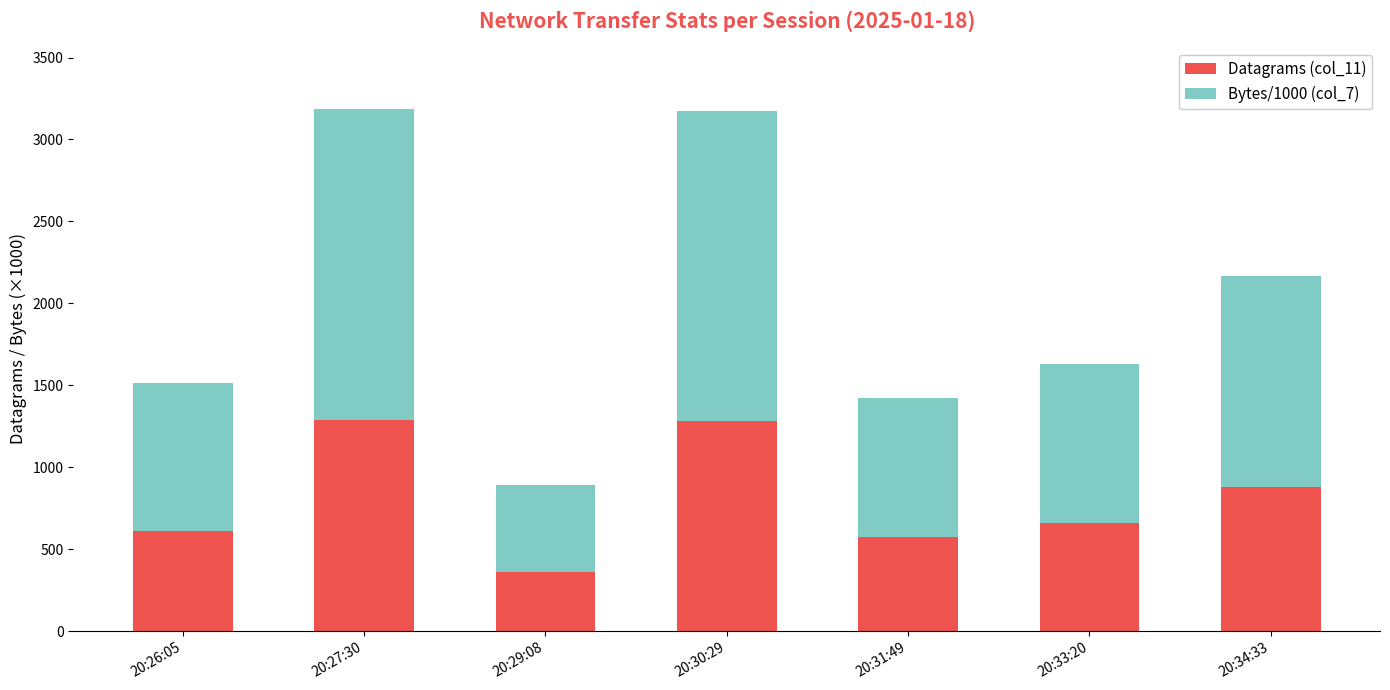

What is the approximate value of Datagrams (col_11) at 20:26:05, to the nearest 100?

600